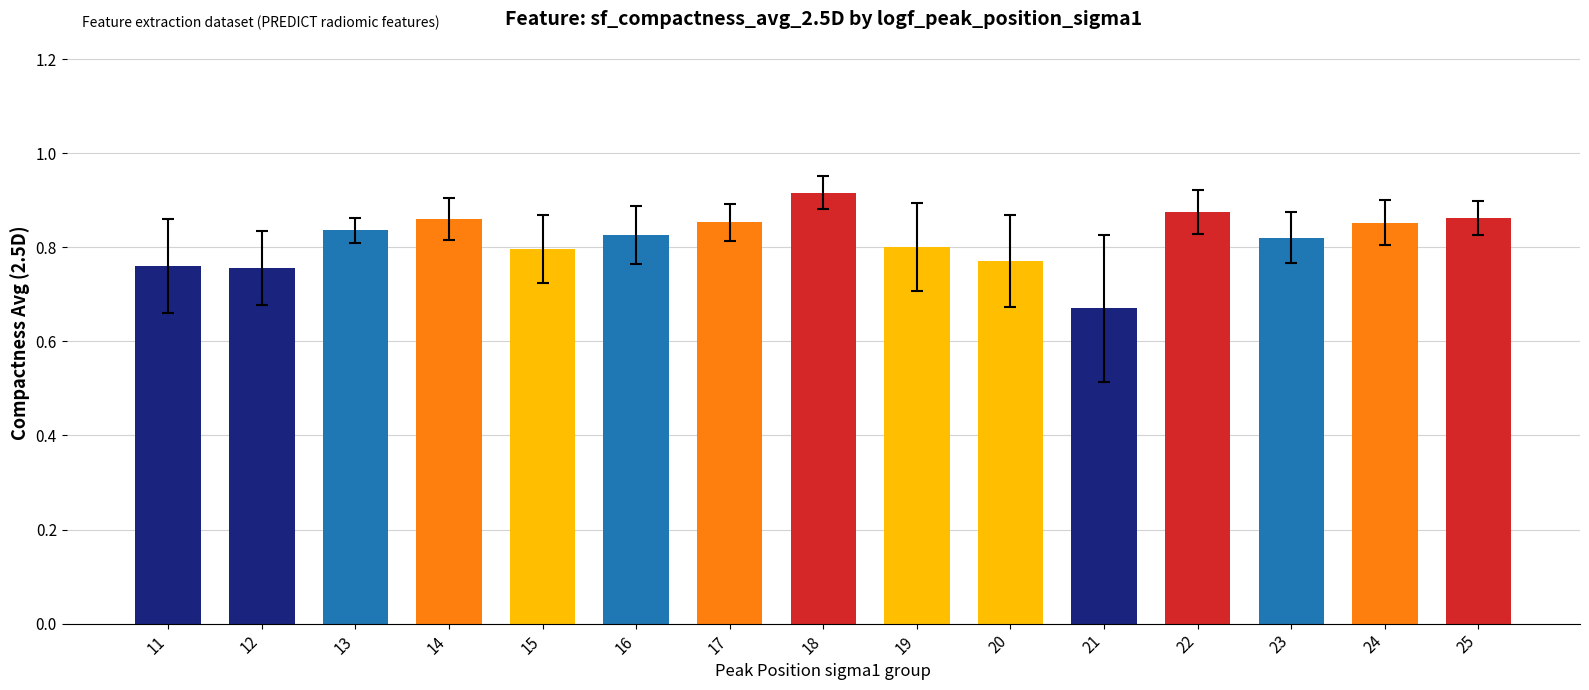

Which category has the highest value across all series?

18